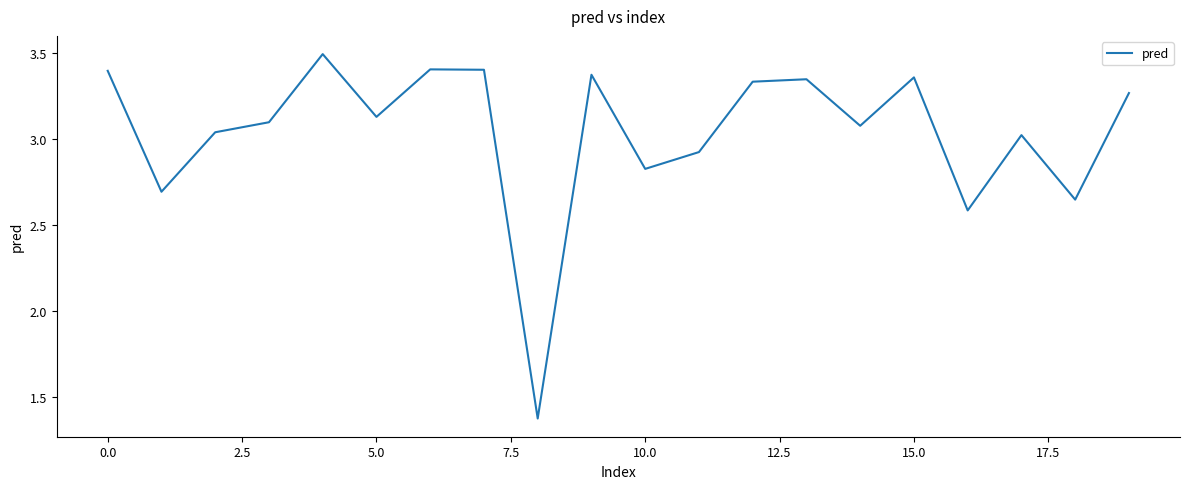

What is the maximum value shown in the chart?

3.5